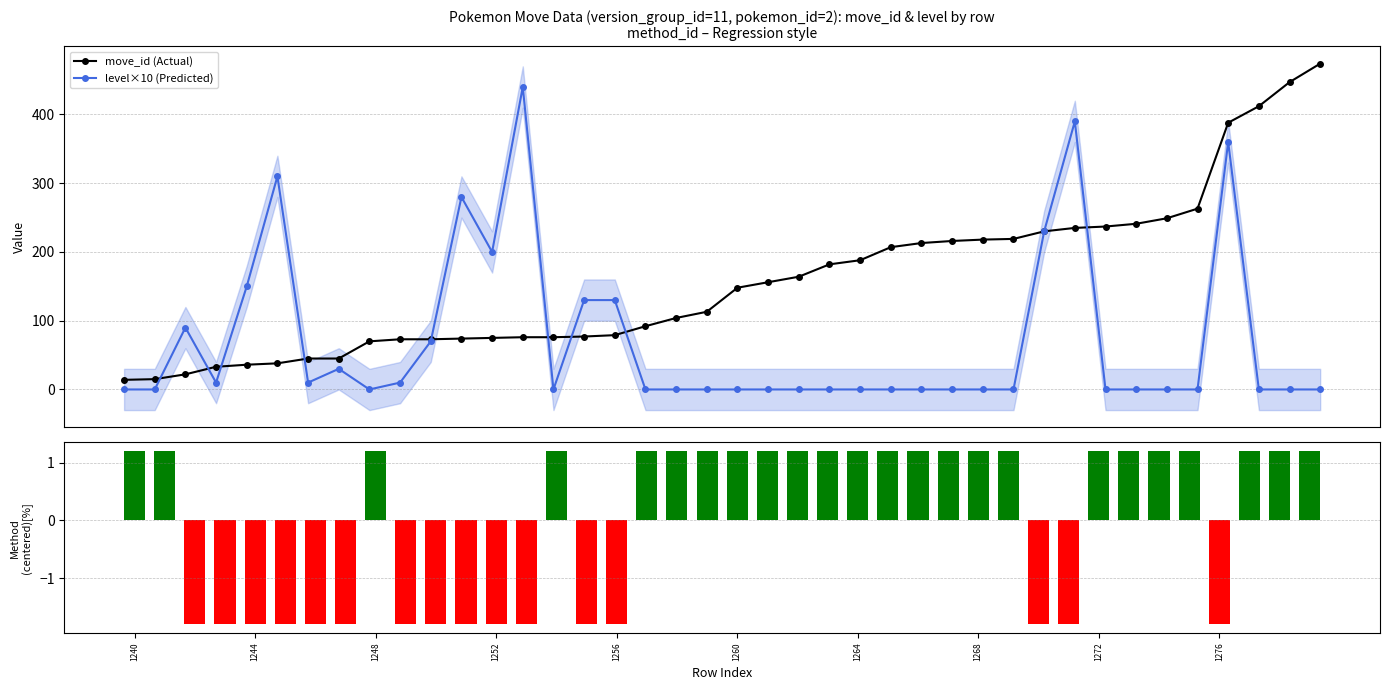

Reading left to right, extract all data points from this chart.

move_id (Actual): 14.0	15.0	22.0	33.0	36.0	38.0	45.0	45.0	70.0	73.0	73.0	74.0	75.0	76.0	76.0	77.0	79.0	92.0	104.0	113.0	148.0	156.0	164.0	182.0	188.0	207.0	213.0	216.0	218.0	219.0	230.0	235.0	237.0	241.0	249.0	263.0	388.0	412.0	447.0	474.0
level×10 (Predicted): 0.0	0.0	90.0	10.0	150.0	310.0	10.0	30.0	0.0	10.0	70.0	280.0	200.0	440.0	0.0	130.0	130.0	0.0	0.0	0.0	0.0	0.0	0.0	0.0	0.0	0.0	0.0	0.0	0.0	0.0	230.0	390.0	0.0	0.0	0.0	0.0	360.0	0.0	0.0	0.0
pokemon_move_method_id (centered): 1.2	1.2	-1.8	-1.8	-1.8	-1.8	-1.8	-1.8	1.2	-1.8	-1.8	-1.8	-1.8	-1.8	1.2	-1.8	-1.8	1.2	1.2	1.2	1.2	1.2	1.2	1.2	1.2	1.2	1.2	1.2	1.2	1.2	-1.8	-1.8	1.2	1.2	1.2	1.2	-1.8	1.2	1.2	1.2